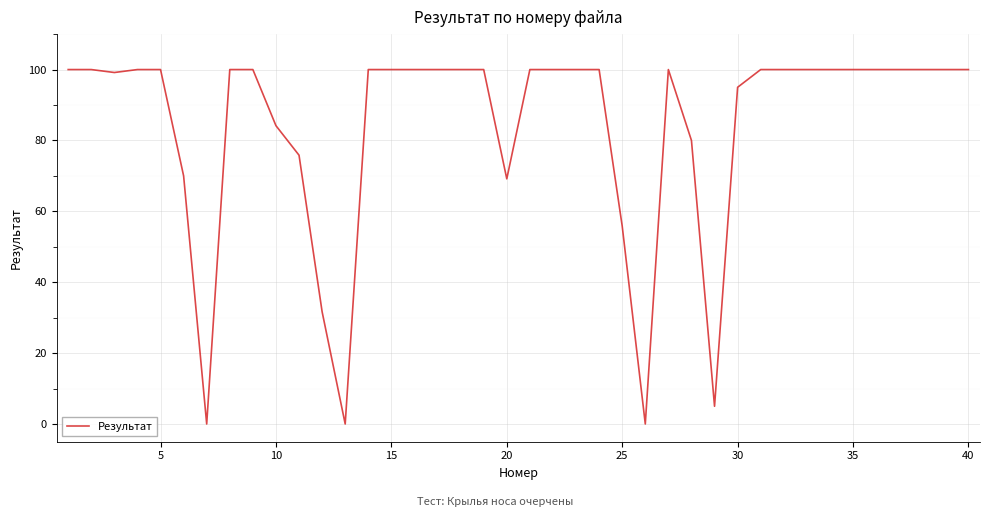

What is the difference between the maximum and minimum values?

100.0